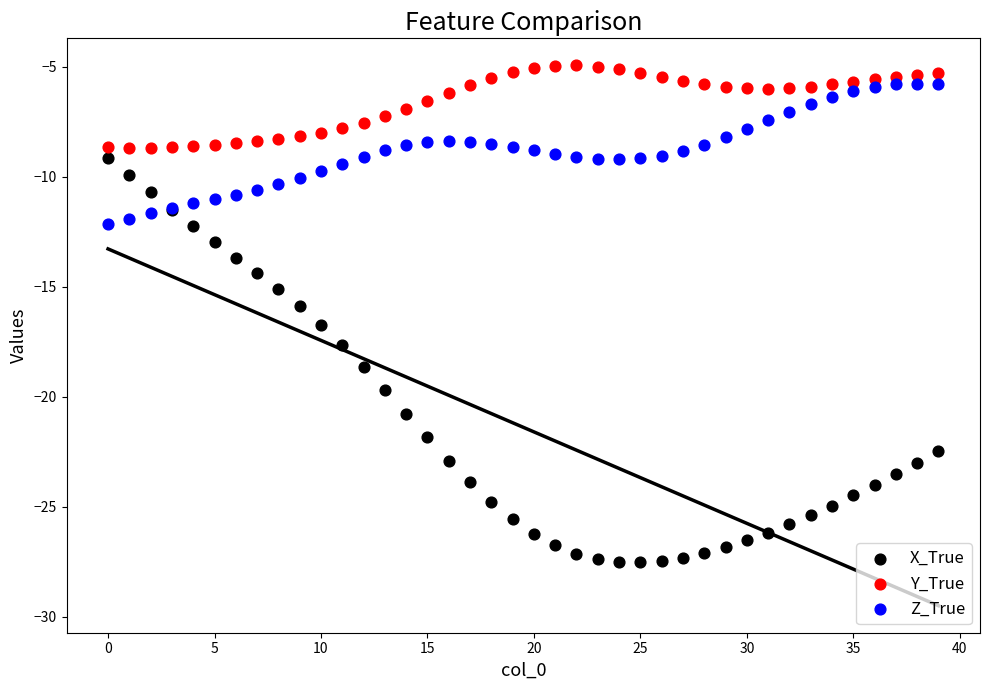

In the X_True series, what Y value is closest to -18?

-17.7